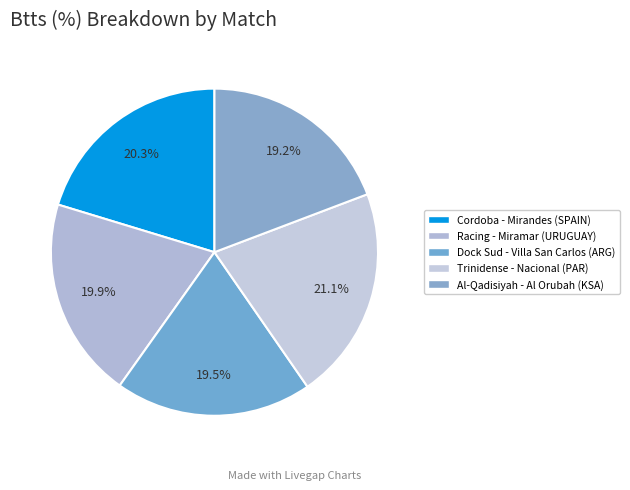

Which category has the biggest portion of the pie?

Sportivo Trinidense - Nacional Asuncion